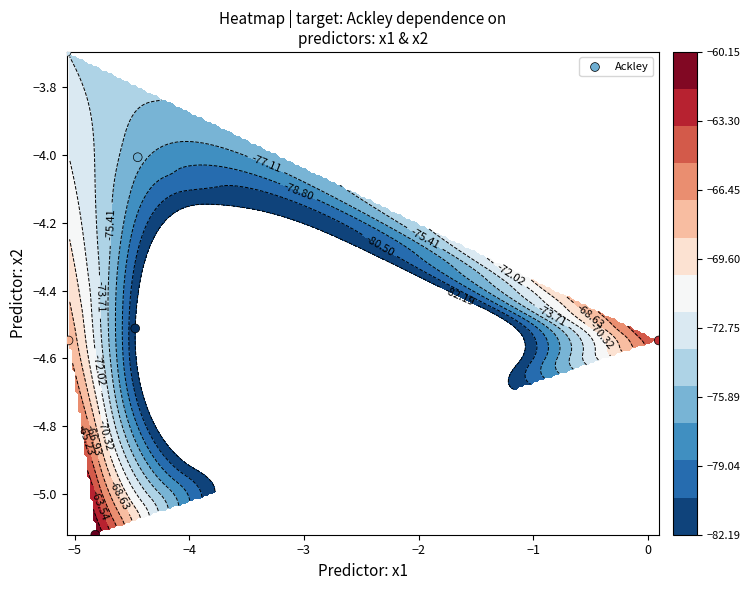

How many distinct data groups are displayed?

1